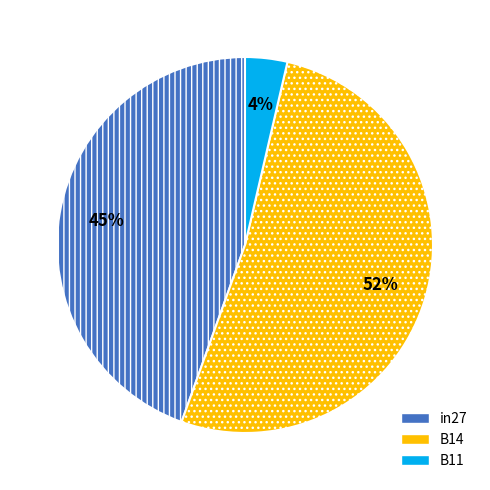

Is it true that in27 is 45% of the pie?

True